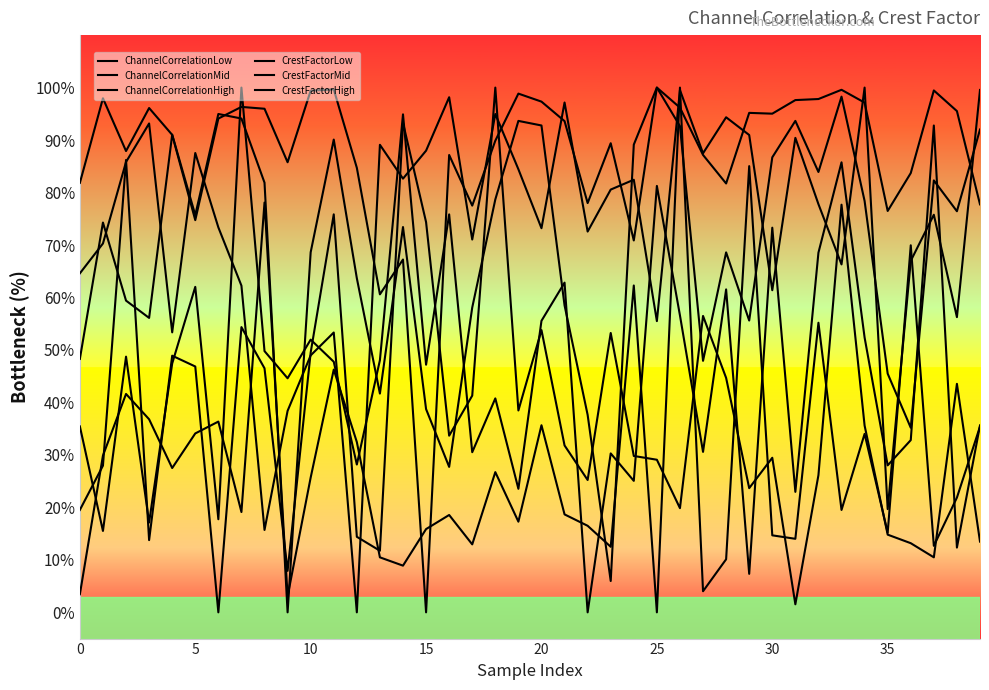

Is this an area chart (filled region under the line)?

No